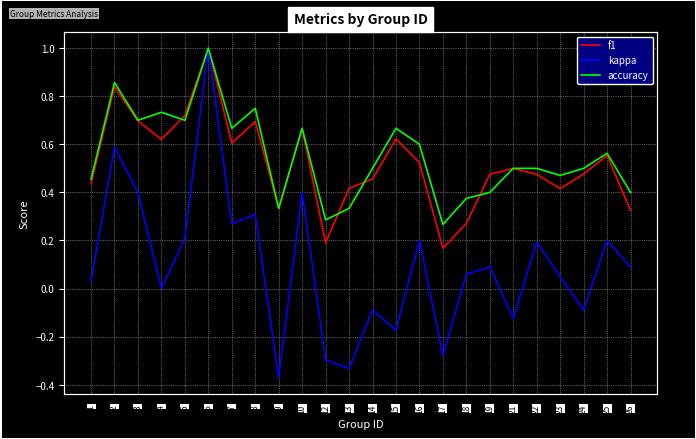

Which series has the widest spread of values?

kappa